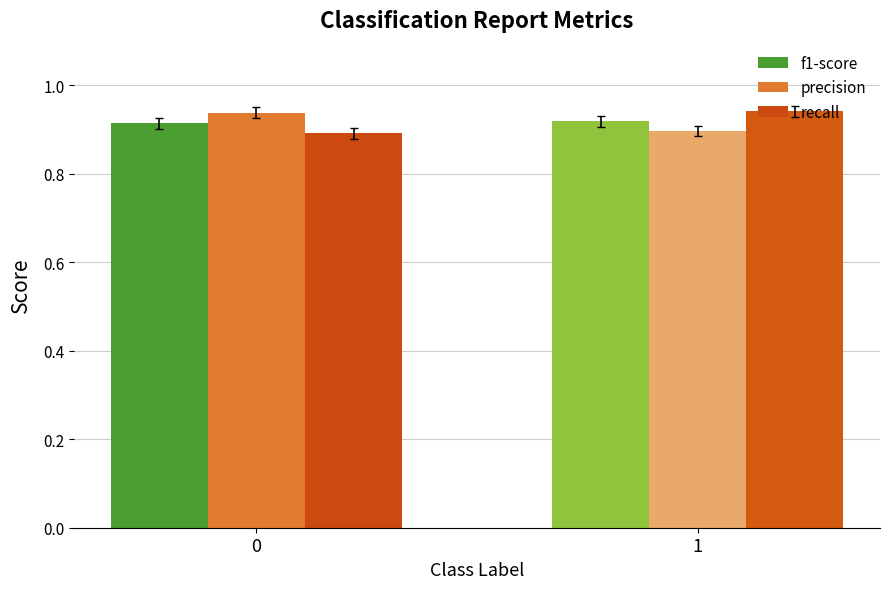

Is the value of precision at 1 greater than the value of f1-score at 0?

No